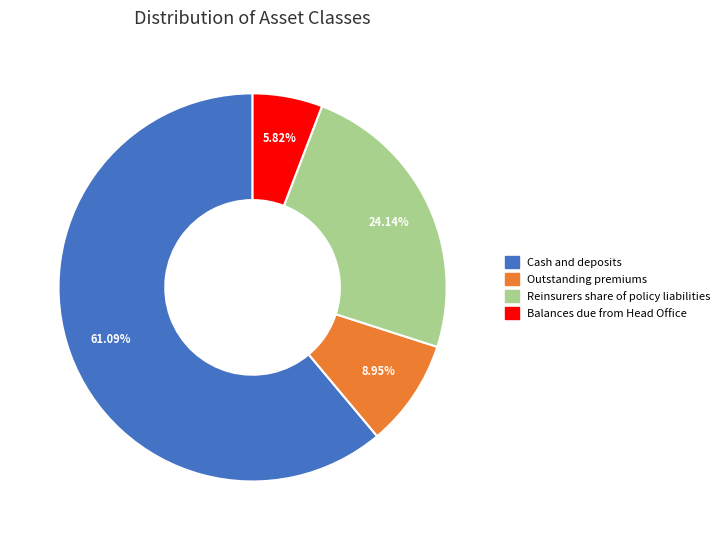

Count the number of slices in the pie.

4